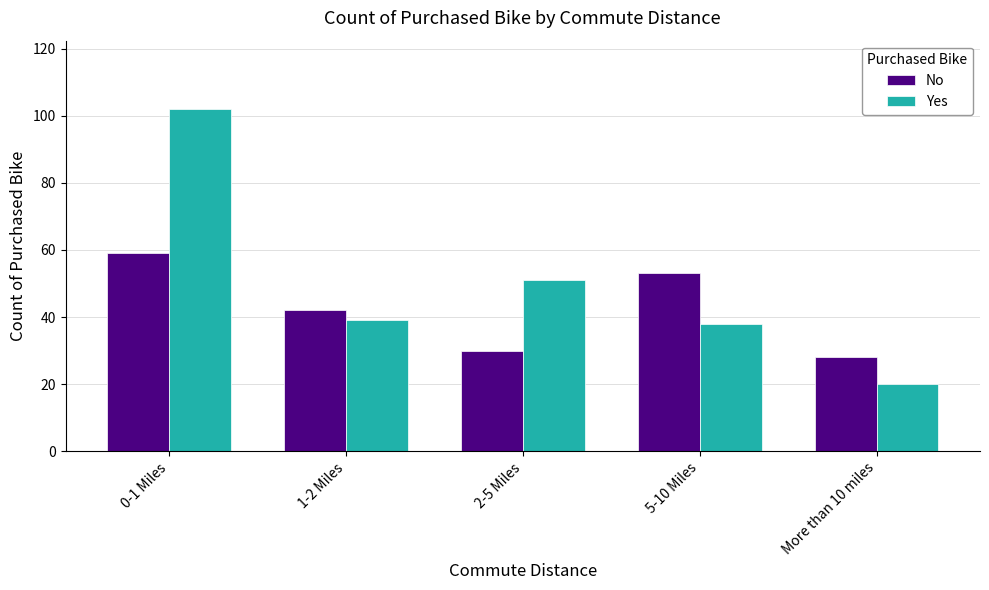

Reading left to right, extract all data points from this chart.

No: 0-1 Miles=59	1-2 Miles=42	2-5 Miles=30	5-10 Miles=53	More than 10 miles=28
Yes: 0-1 Miles=102	1-2 Miles=39	2-5 Miles=51	5-10 Miles=38	More than 10 miles=20